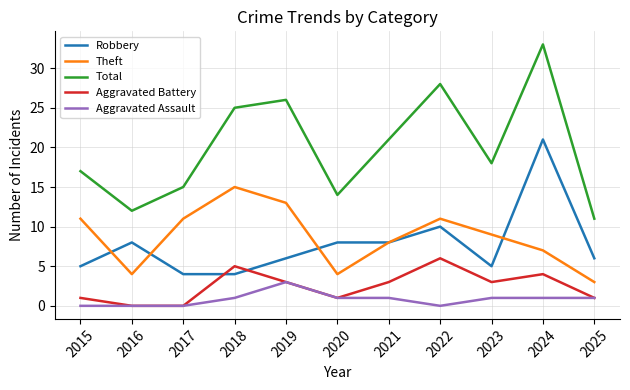

Is it true that Aggravated Assault equals 1 at 2018?

True